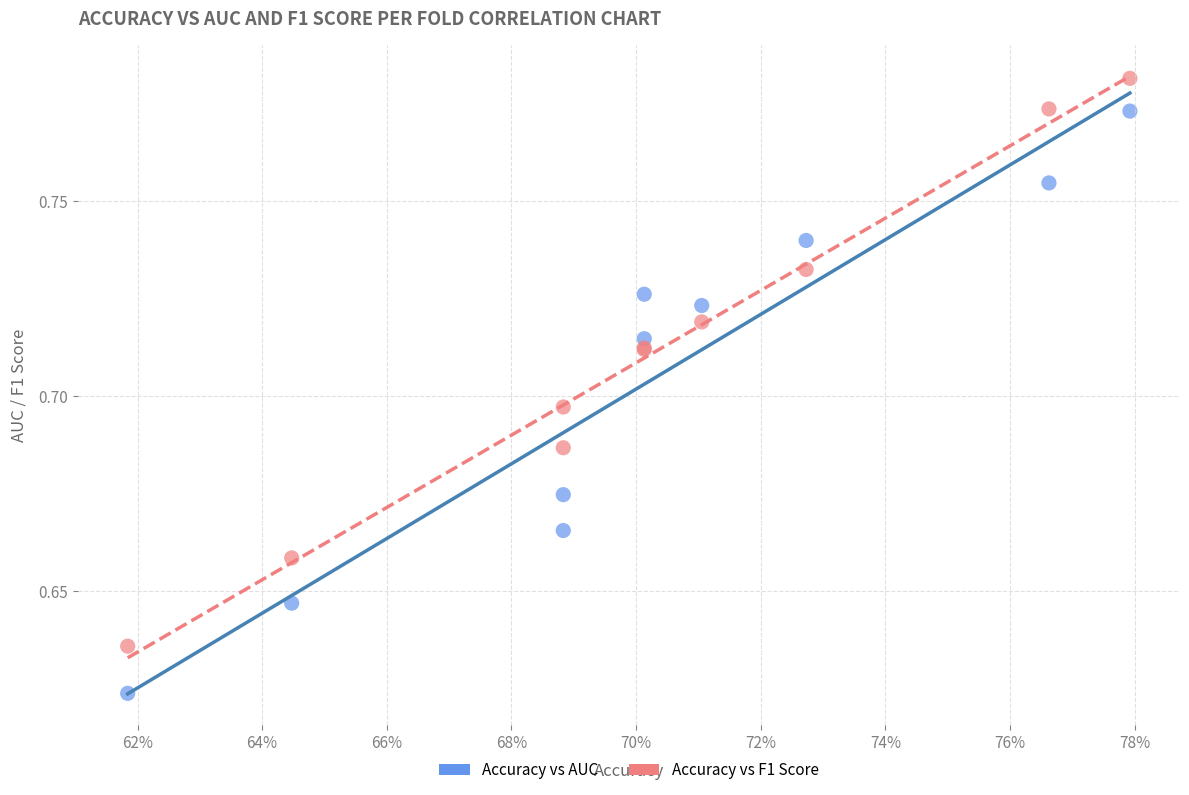

Which series contains the lowest Y value?

Accuracy vs AUC